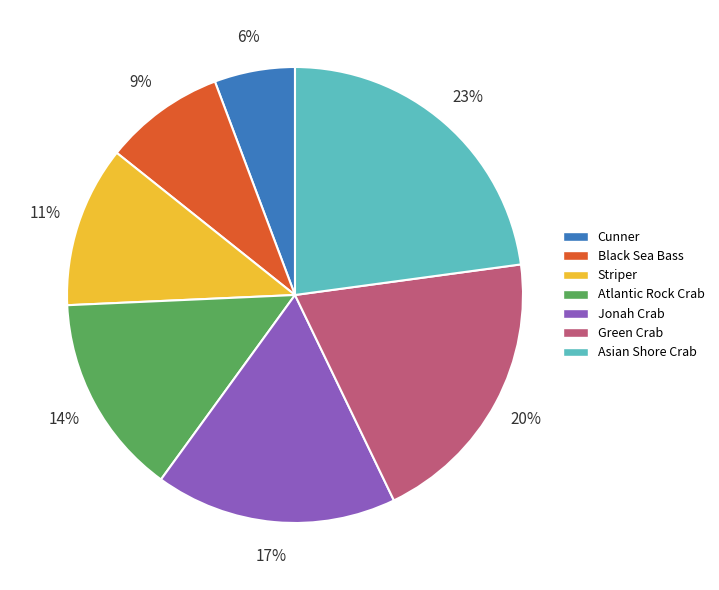

How many segments does this pie chart have?

7